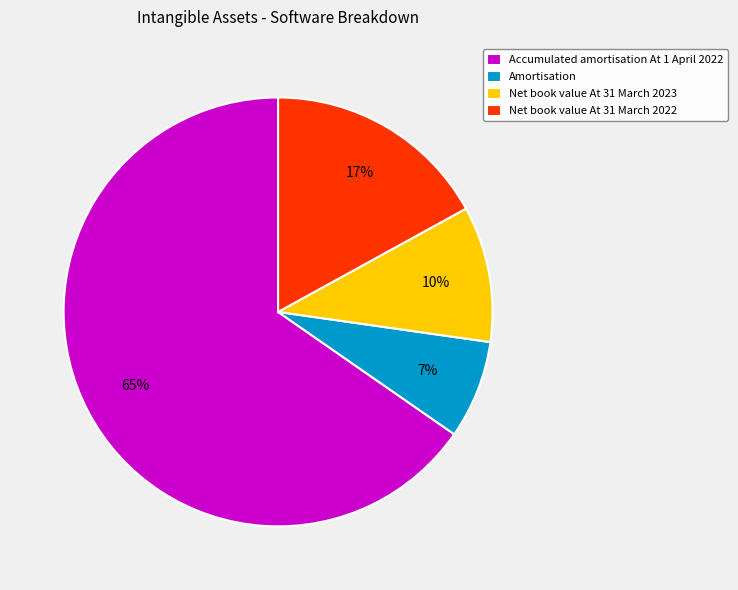

To the nearest percent, what is the combined percentage of Amortisation and Net book value At 31 March 2022?

24%